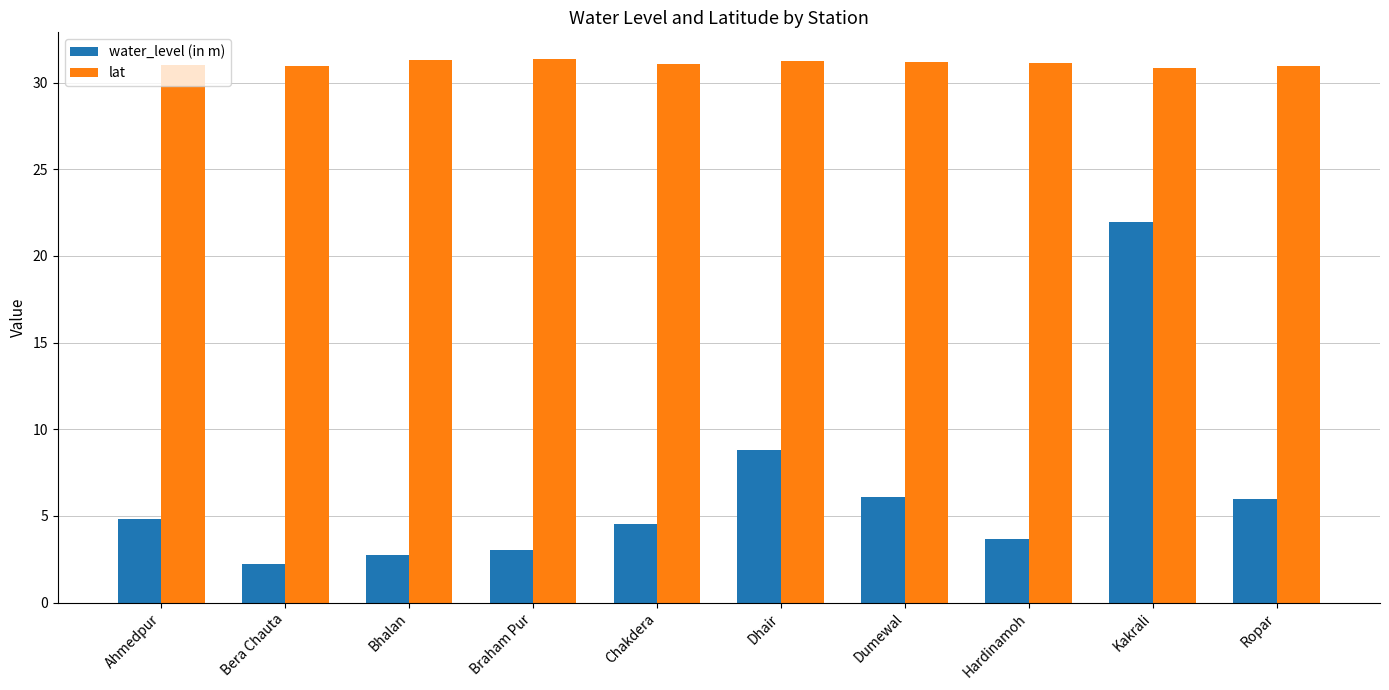

List the series in order of their overall mean, highest first.

lat, water_level (in m)